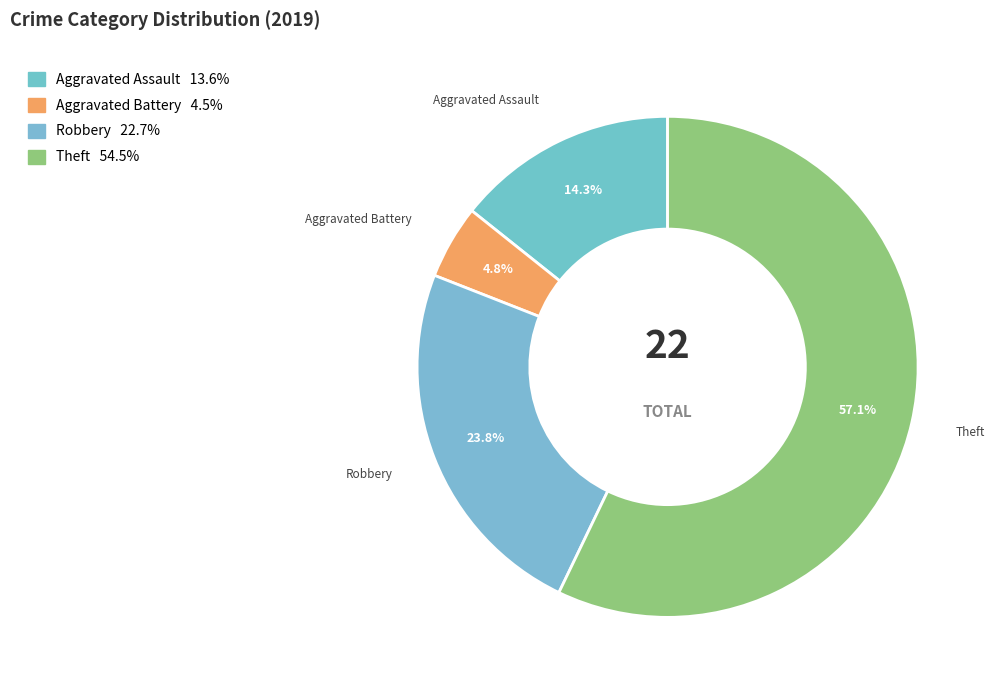

How many segments does this pie chart have?

4